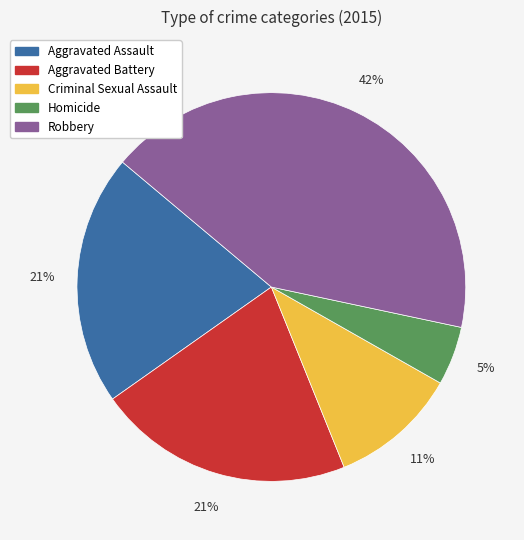

How many segments does this pie chart have?

5